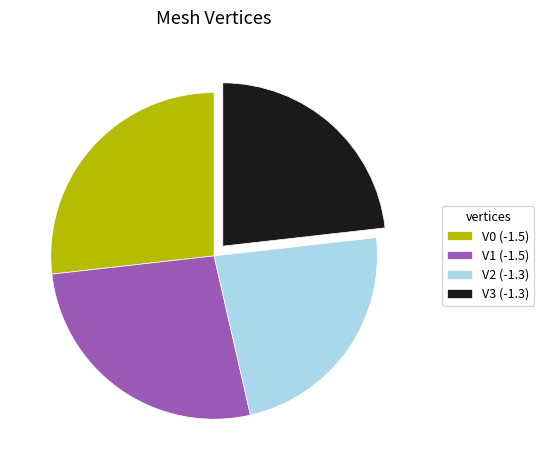

Combined, do V2 (-1.3) and V3 (-1.3) account for over 50%?

No